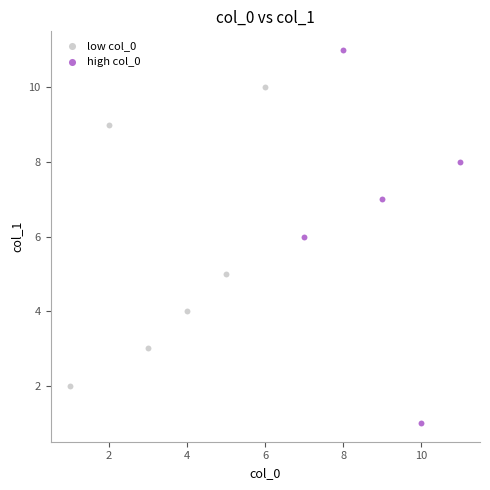

Which series contains the lowest Y value?

high col_0